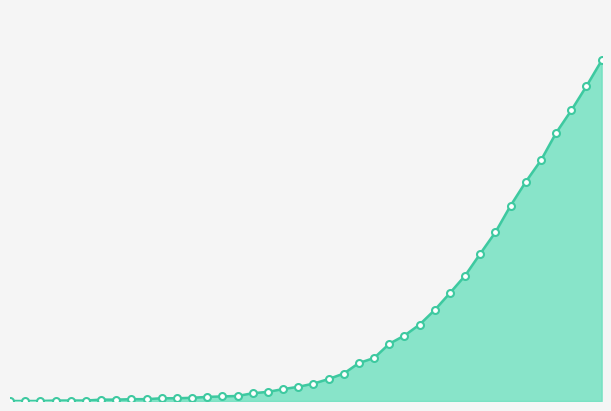

True or false: data points and trend cross at least once.

False